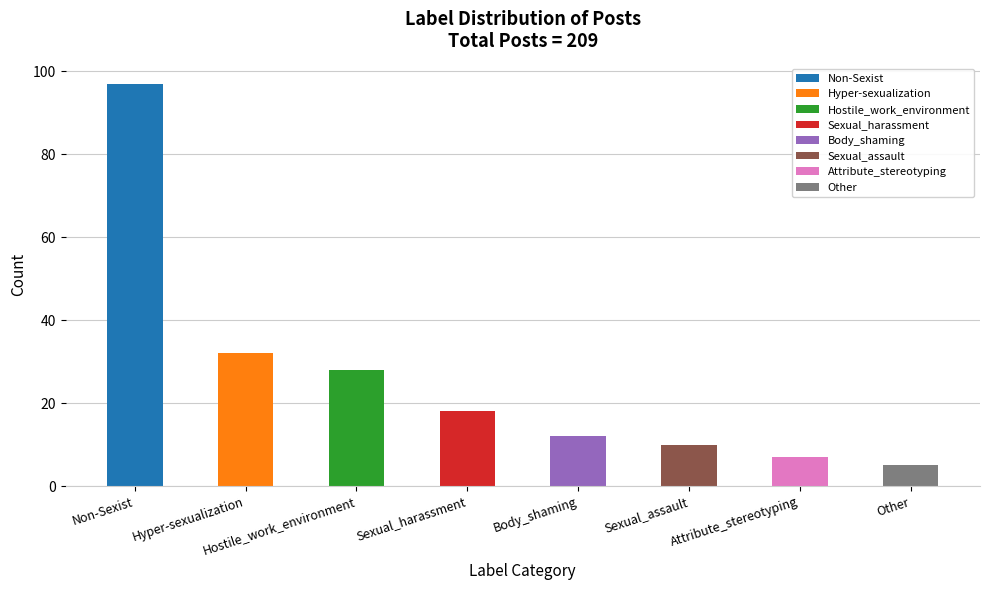

Reading left to right, list all the values displayed in this chart.

97	32	28	18	12	10	7	5